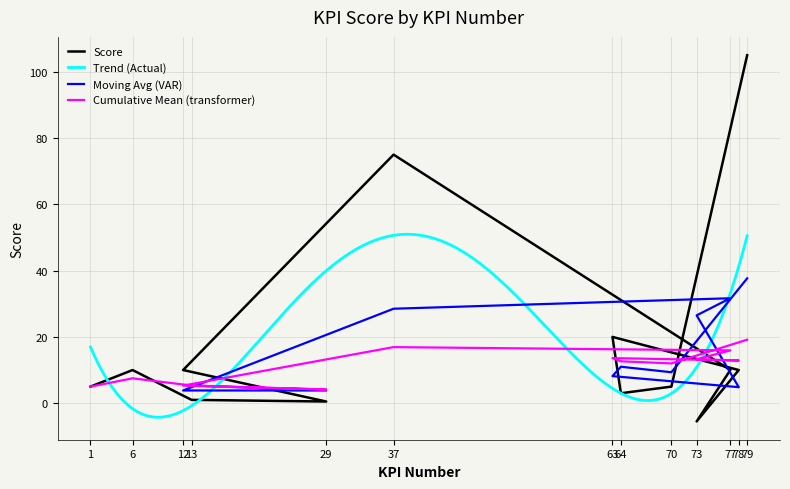

How many points are lower than both their immediate neighbors (excluding endpoints)?

3